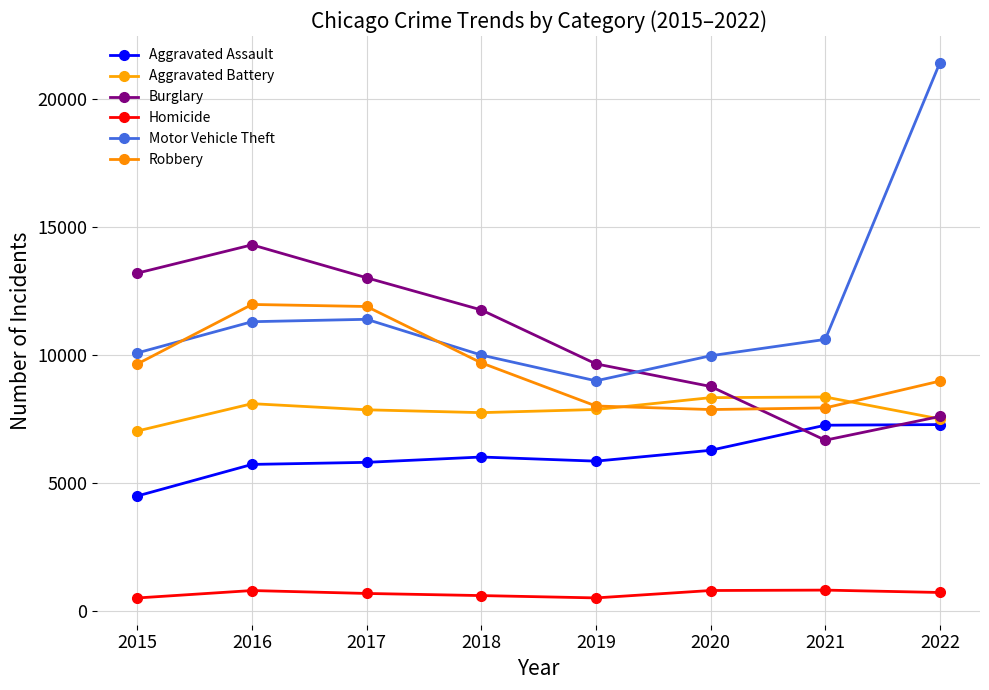

Which series has the widest spread of values?

Motor Vehicle Theft